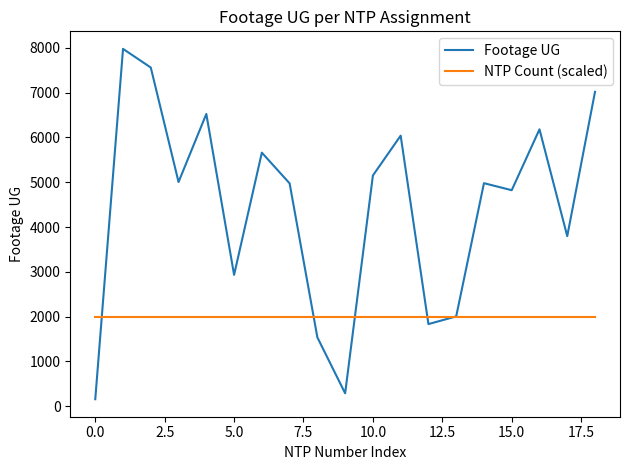

What is the maximum value shown in the chart?

7980.0